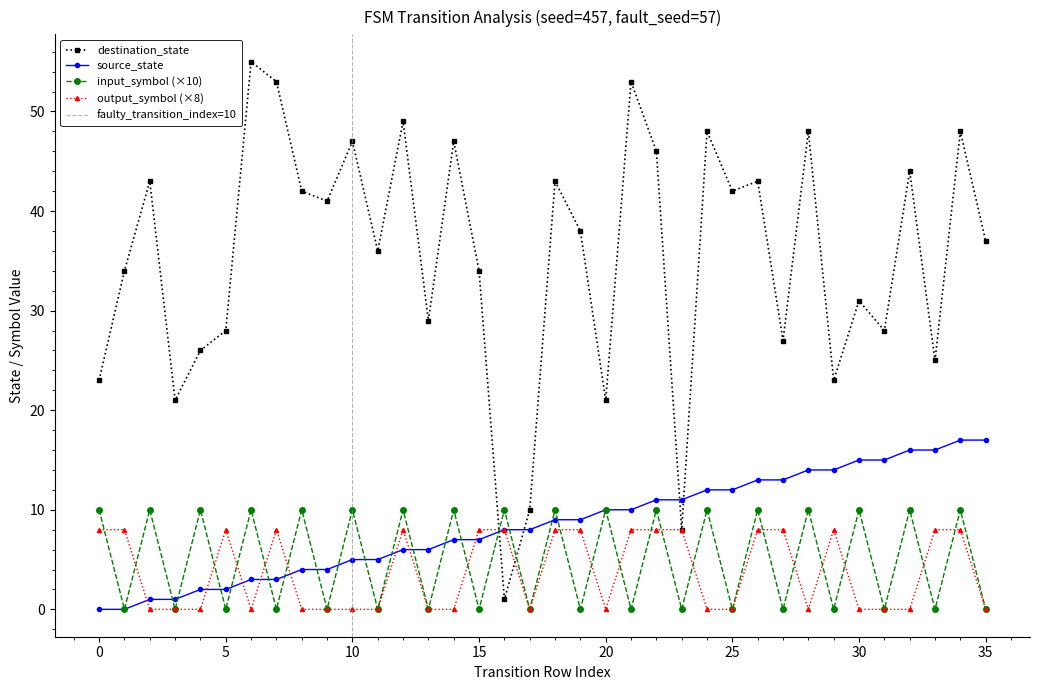

What is the sum of the destination_state values at 18 and 35?

80